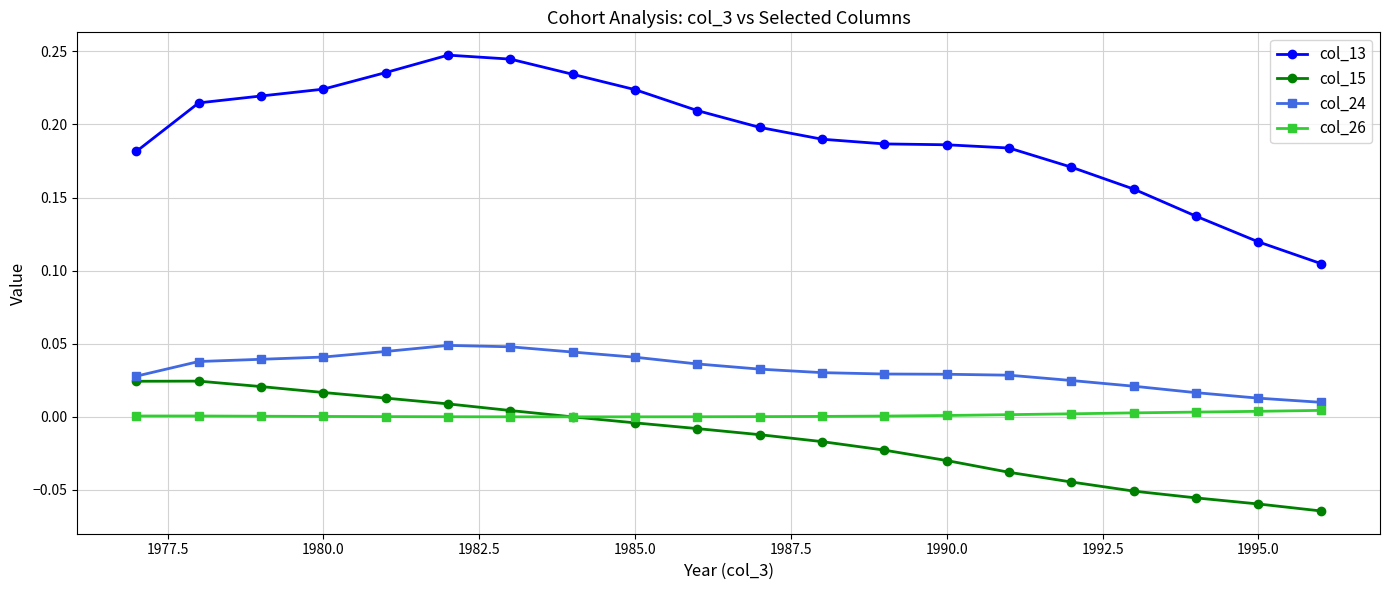

True or false: col_13 and col_26 intersect in this chart.

False